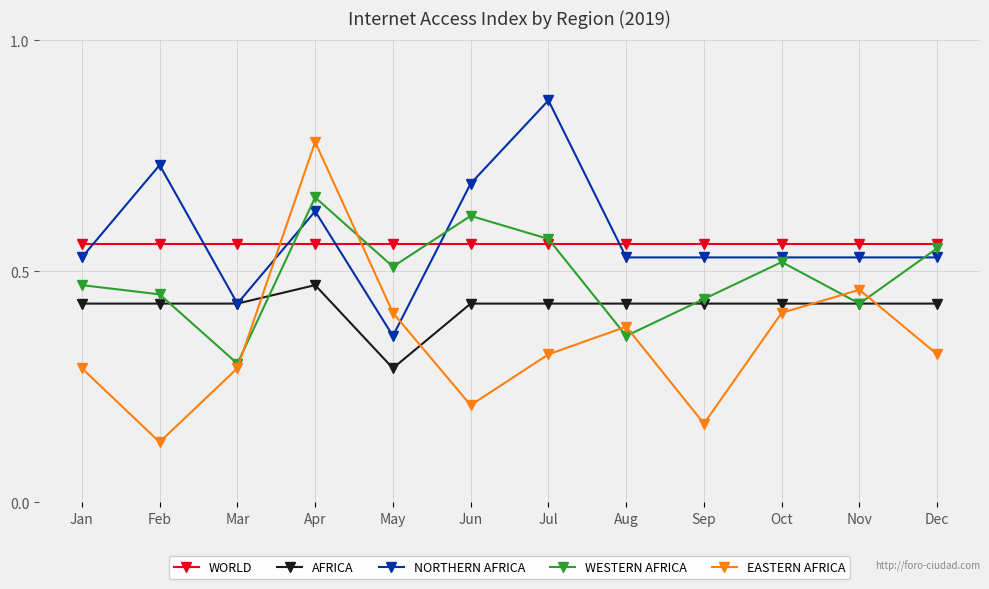

Which series has the widest spread of values?

EASTERN AFRICA